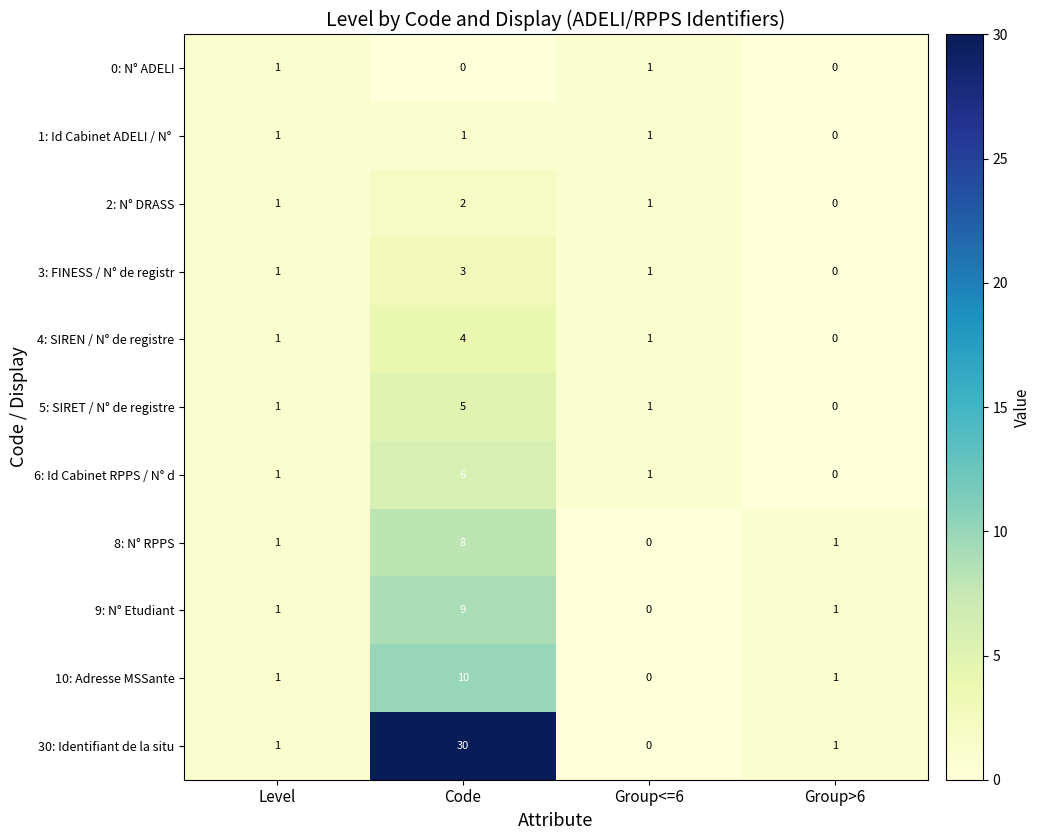

What is the total value across all series at Level?

11